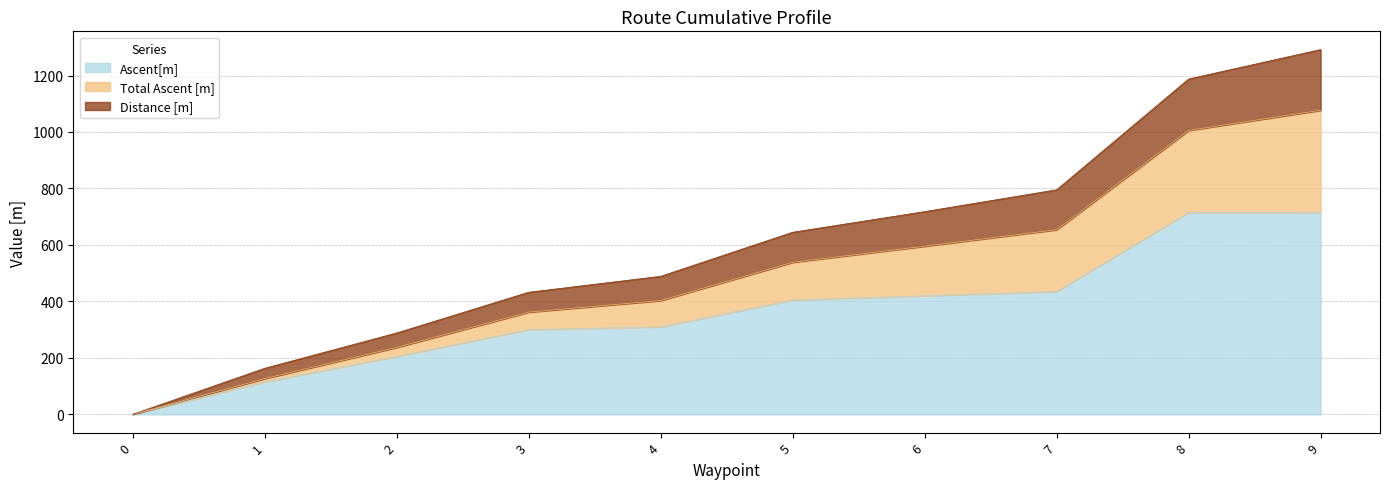

At which category is the sum across all series the highest?

9